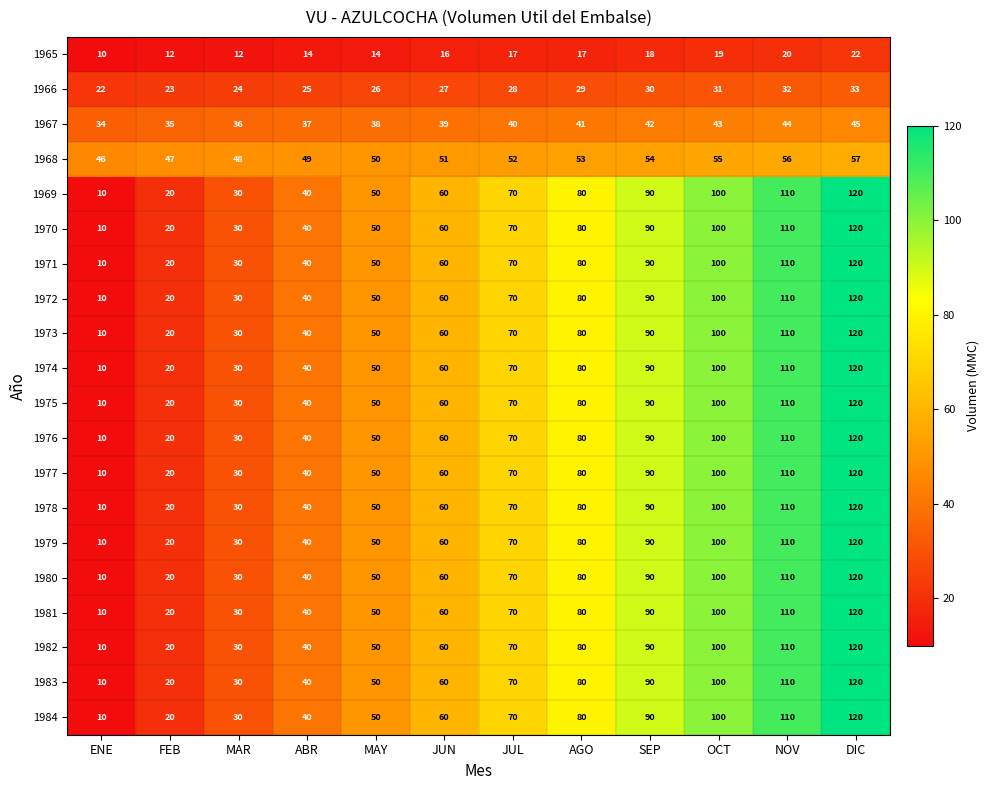

Rank the categories by 1978 value from highest to lowest.

DIC, NOV, OCT, SEP, AGO, JUL, JUN, MAY, ABR, MAR, FEB, ENE